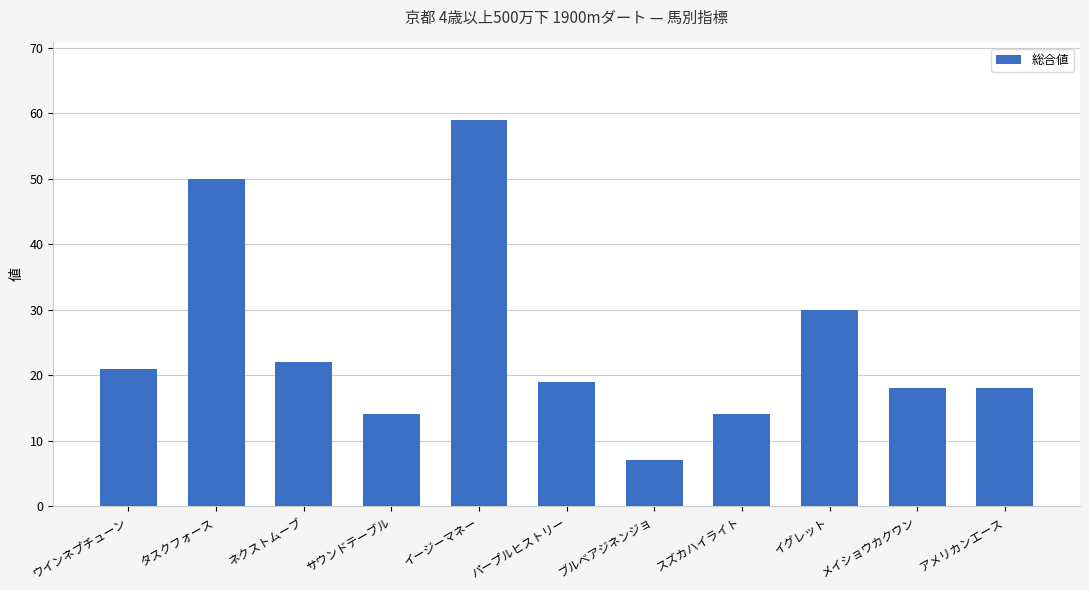

Reading right to left, transcribe all the data shown in this chart.

18	18	30	14	7	19	59	14	22	50	21